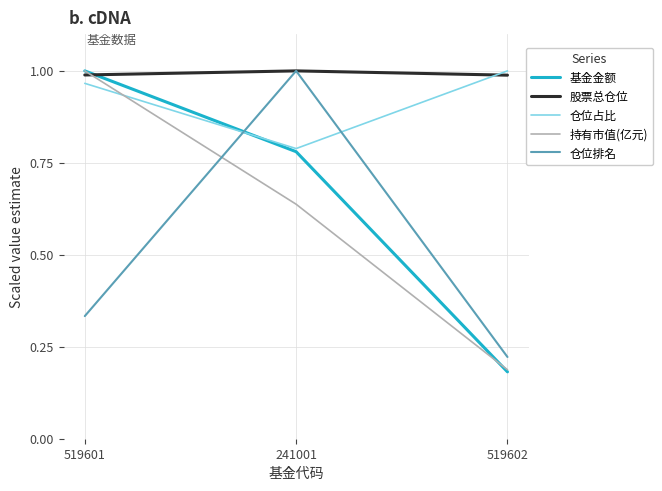

Rank the categories by 仓位排名 value from lowest to highest.

519602, 519601, 241001